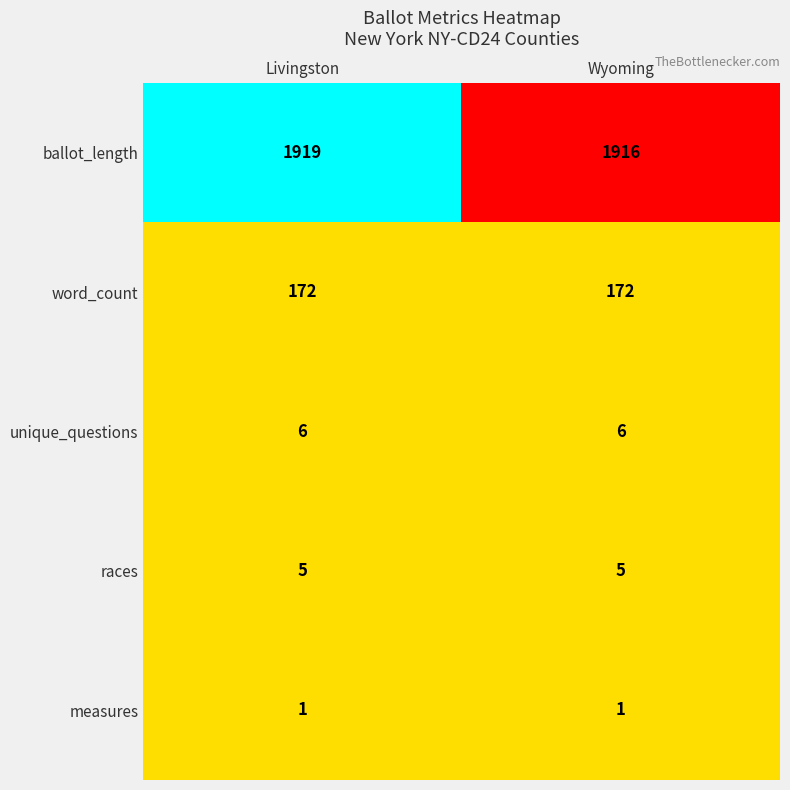

Count the number of data series in this chart.

5